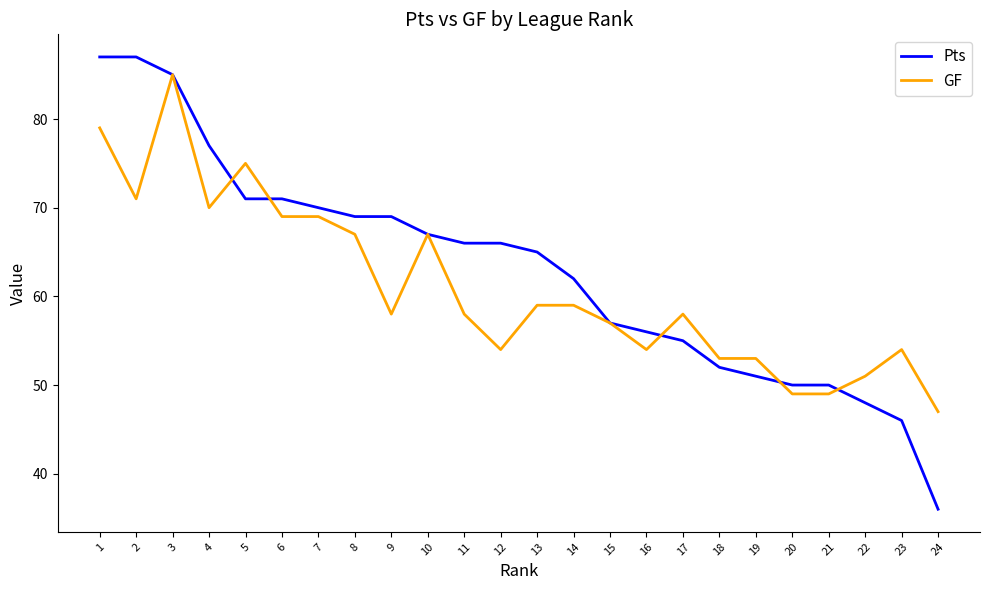

After their last crossing, which series has the higher values: Pts or GF?

GF